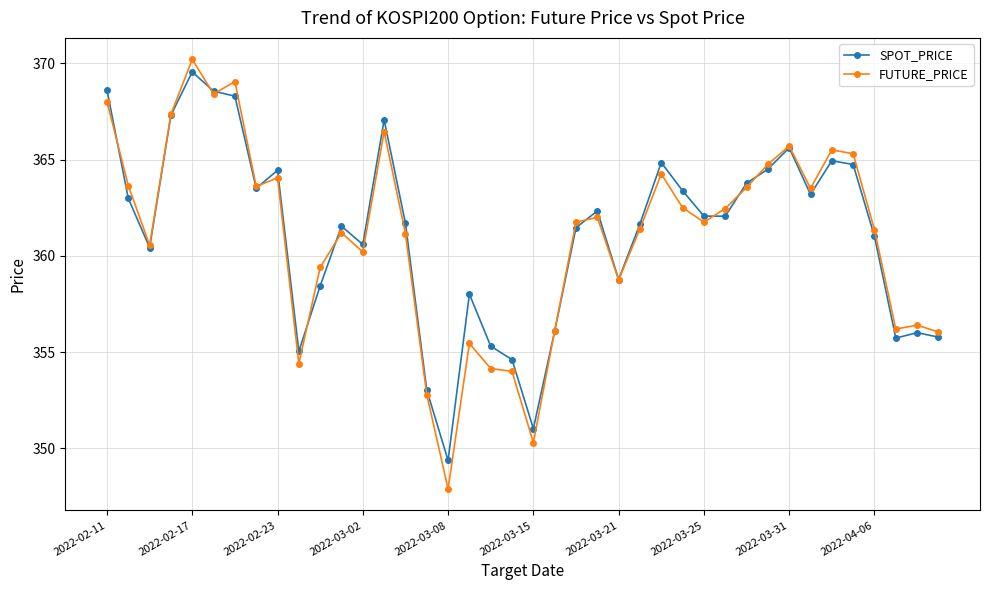

Count the number of categories in the chart.

40